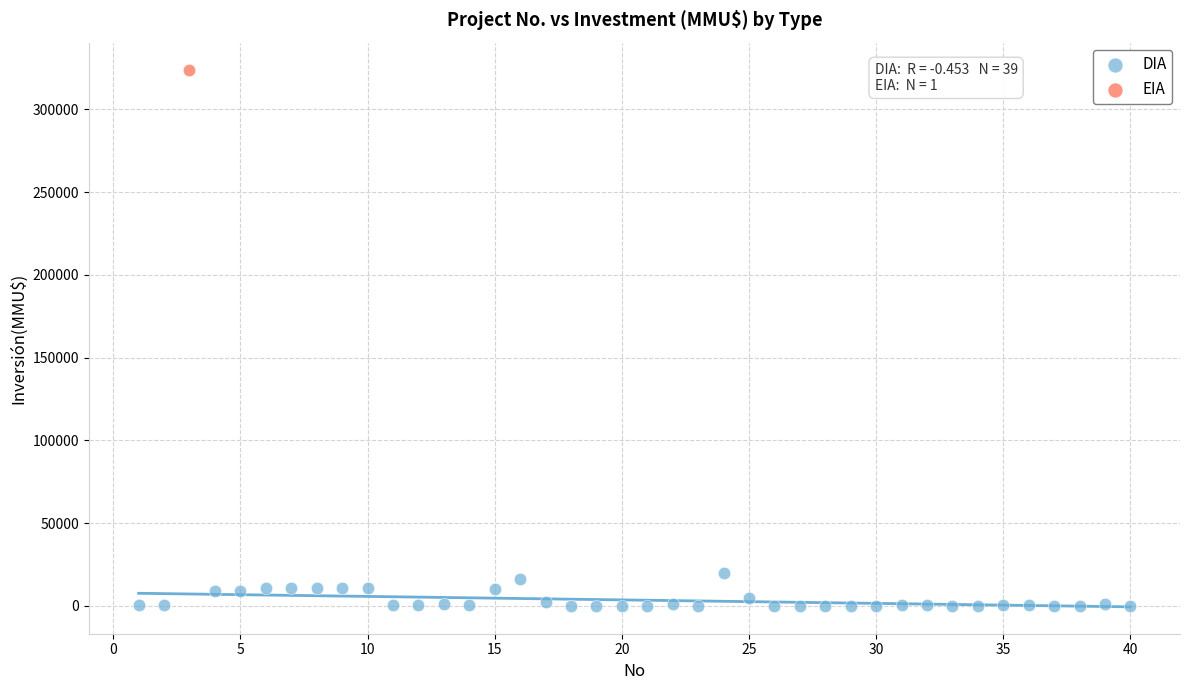

What are all the series names shown in the legend?

DIA, EIA